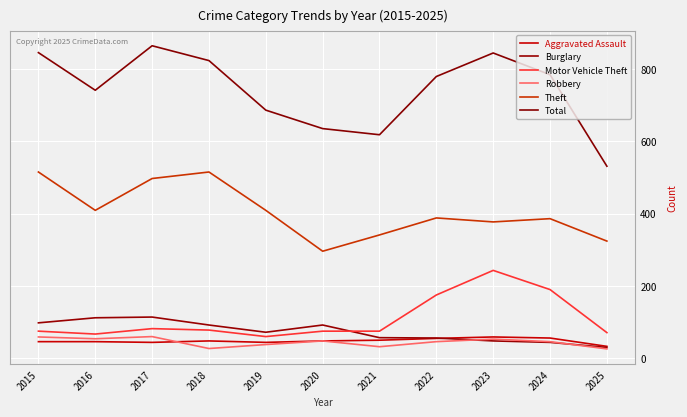

Reading left to right, what are all the values shown in this chart?

Aggravated Assault: 2015=46	2016=46	2017=44	2018=48	2019=44	2020=48	2021=50	2022=55	2023=59	2024=56	2025=33
Burglary: 2015=98	2016=112	2017=114	2018=92	2019=72	2020=92	2021=57	2022=56	2023=48	2024=44	2025=30
Motor Vehicle Theft: 2015=75	2016=67	2017=82	2018=78	2019=60	2020=75	2021=75	2022=175	2023=243	2024=190	2025=71
Robbery: 2015=59	2016=54	2017=60	2018=27	2019=38	2020=48	2021=32	2022=46	2023=53	2024=46	2025=26
Theft: 2015=515	2016=409	2017=497	2018=515	2019=409	2020=296	2021=341	2022=388	2023=377	2024=386	2025=324
Total: 2015=845	2016=741	2017=864	2018=823	2019=686	2020=635	2021=618	2022=779	2023=844	2024=784	2025=531